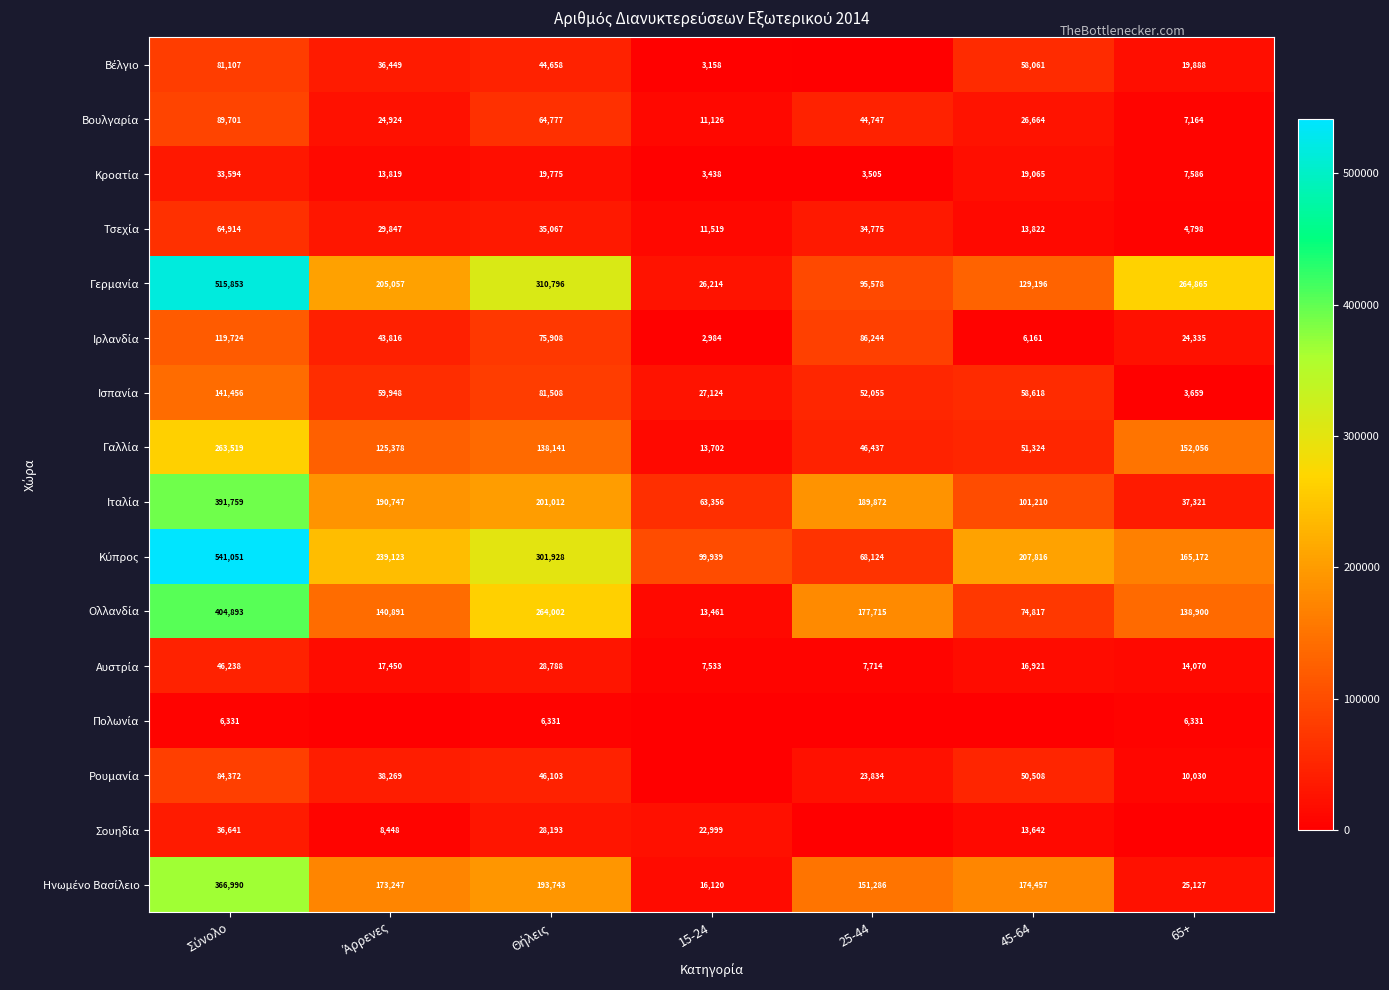

How many values in the Ισπανία series are below 58618?

3